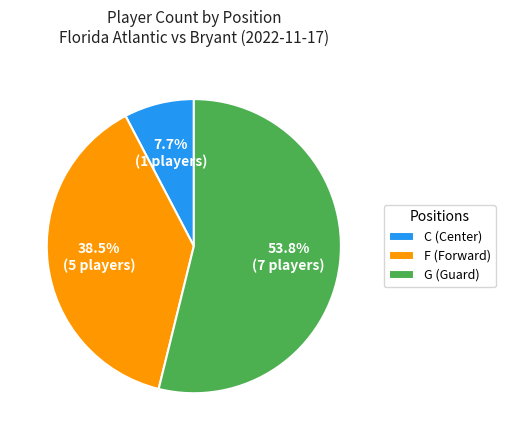

What is the ratio of the value at F to the value at G?

0.7